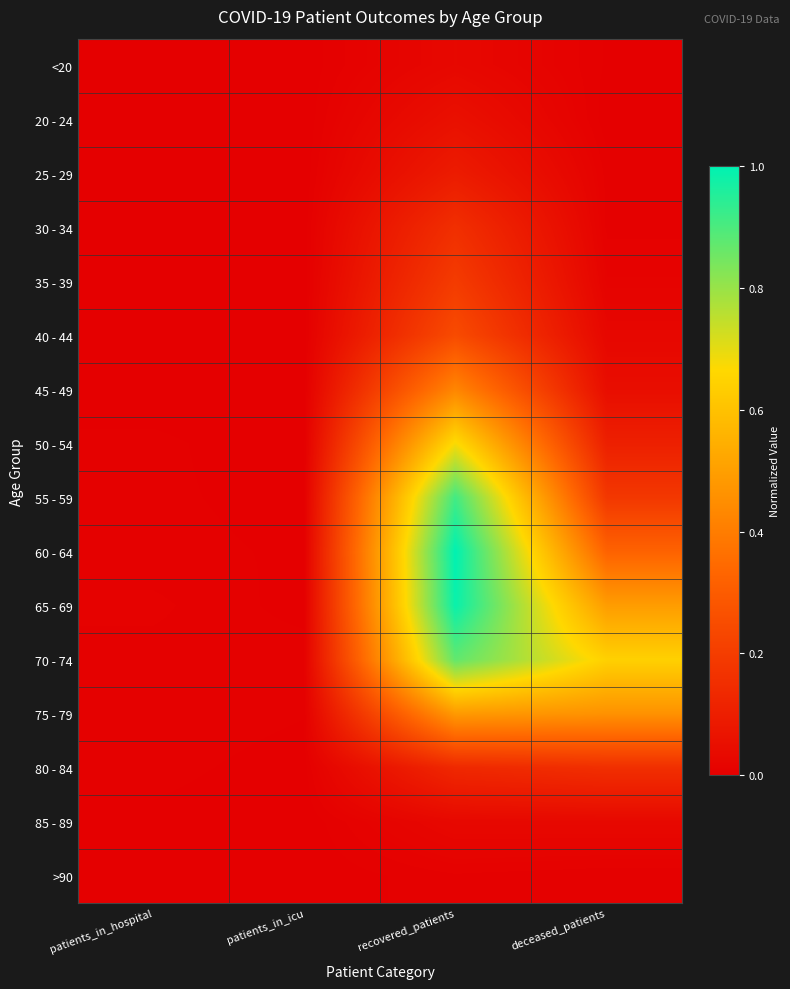

What is the maximum value shown in the chart?

1.0